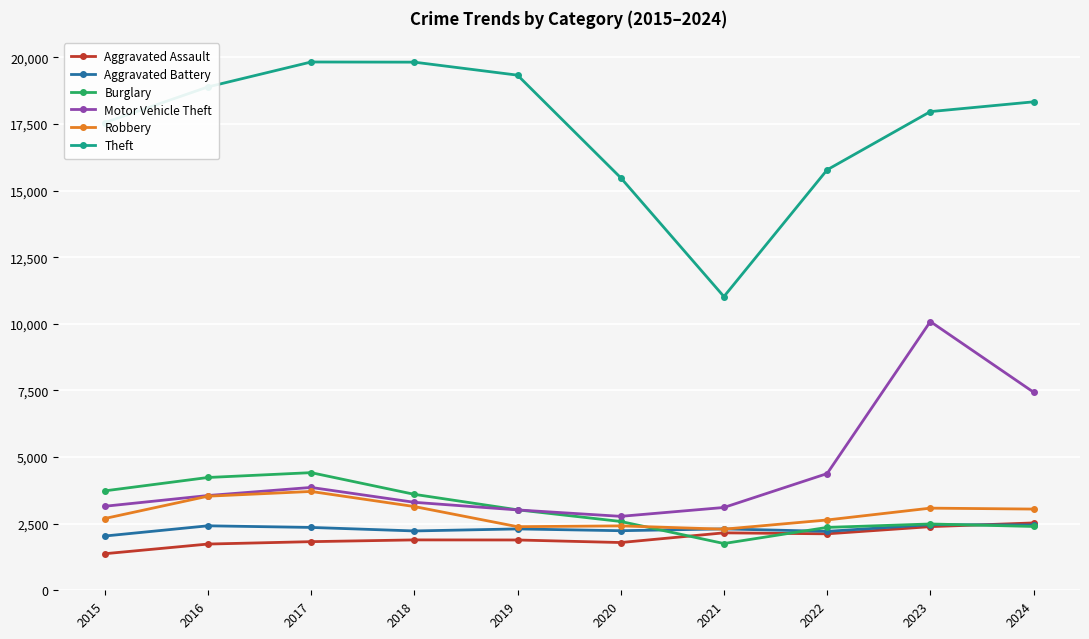

The value of Burglary at 2021 is 1755. True or false?

True